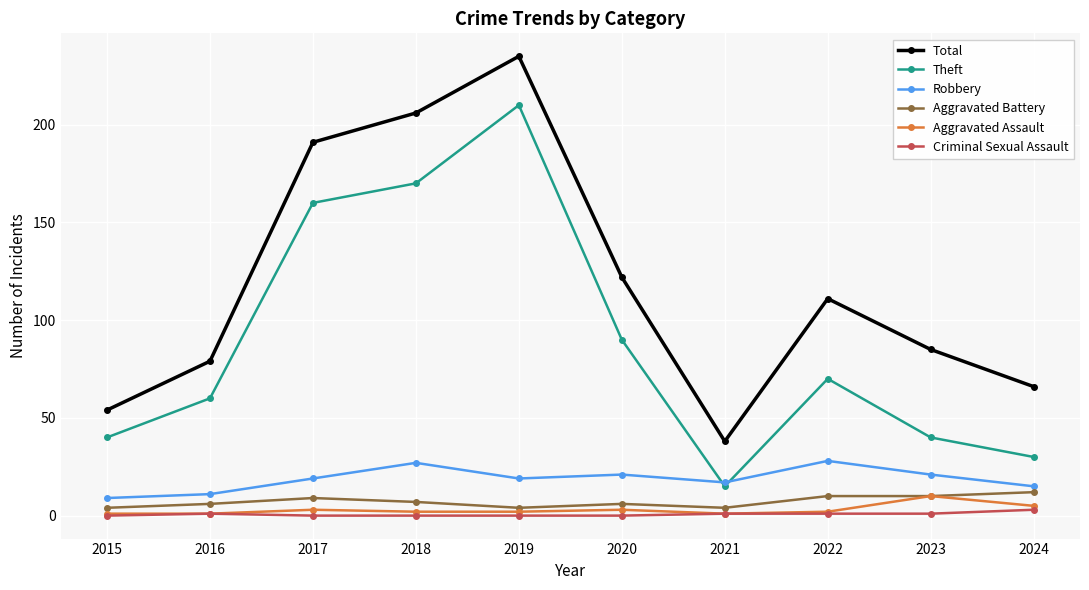

Is it true that Theft equals 46 at 2024?

False